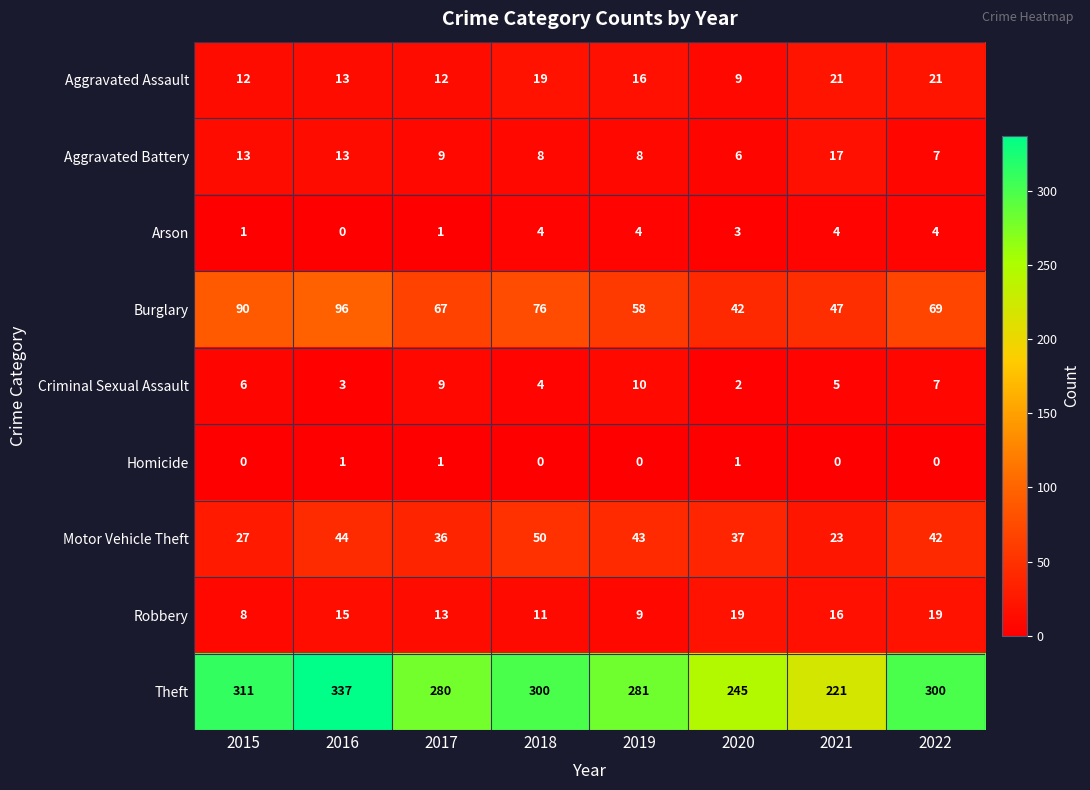

What is the greatest value displayed?

337